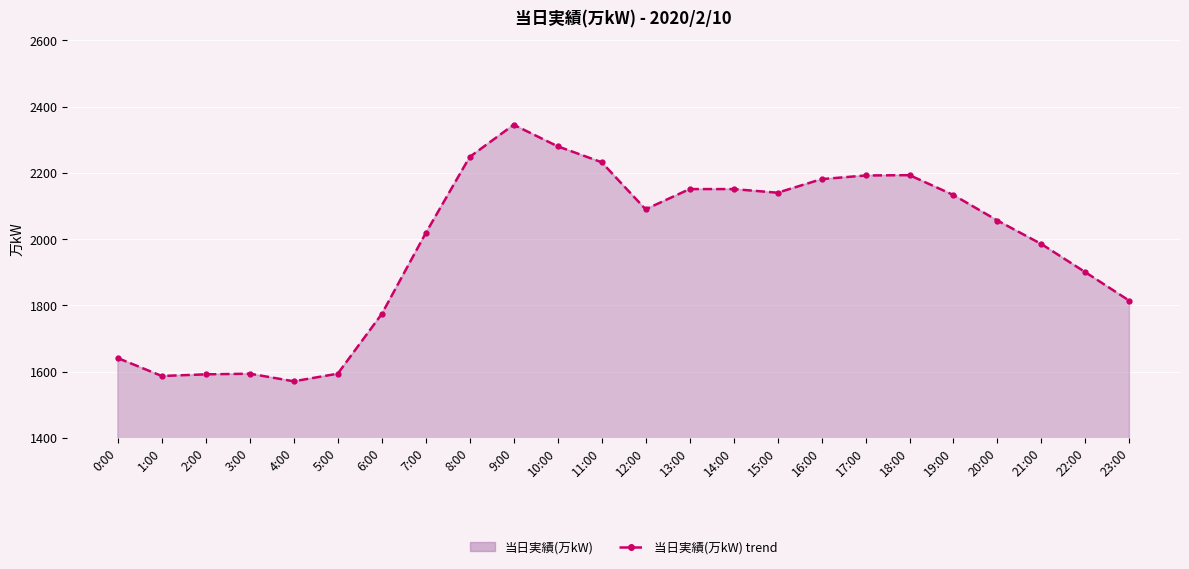

Count the number of data series in this chart.

1